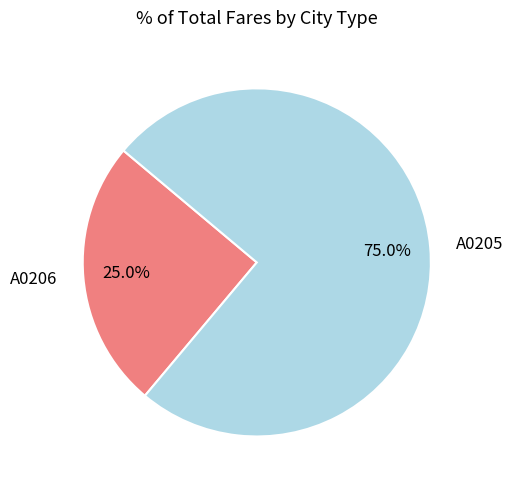

Is it true that A0206 is 39% of the pie?

False